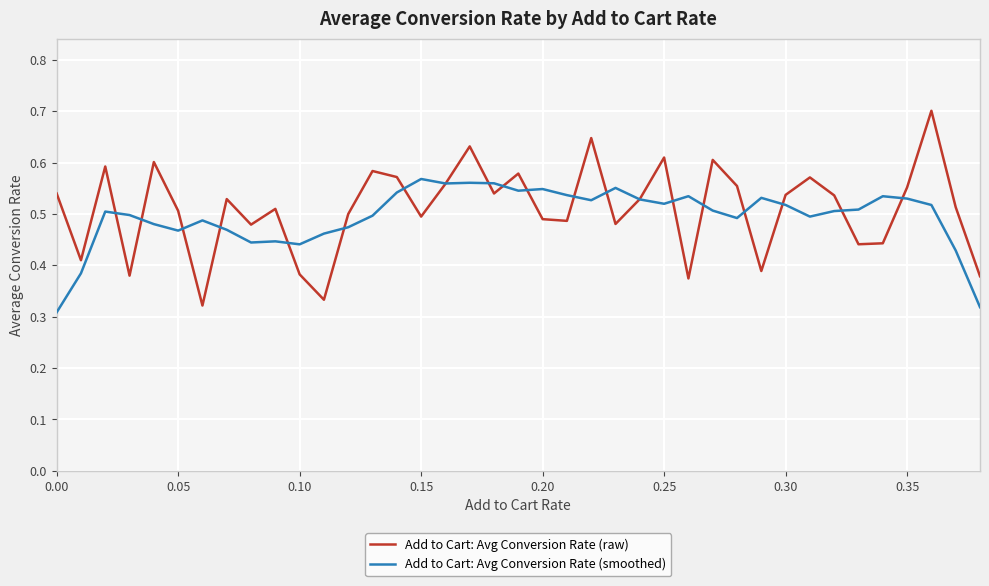

How many intersections are there between Add to Cart: Avg Conversion Rate (raw) and Add to Cart: Avg Conversion Rate (smoothed)?

20